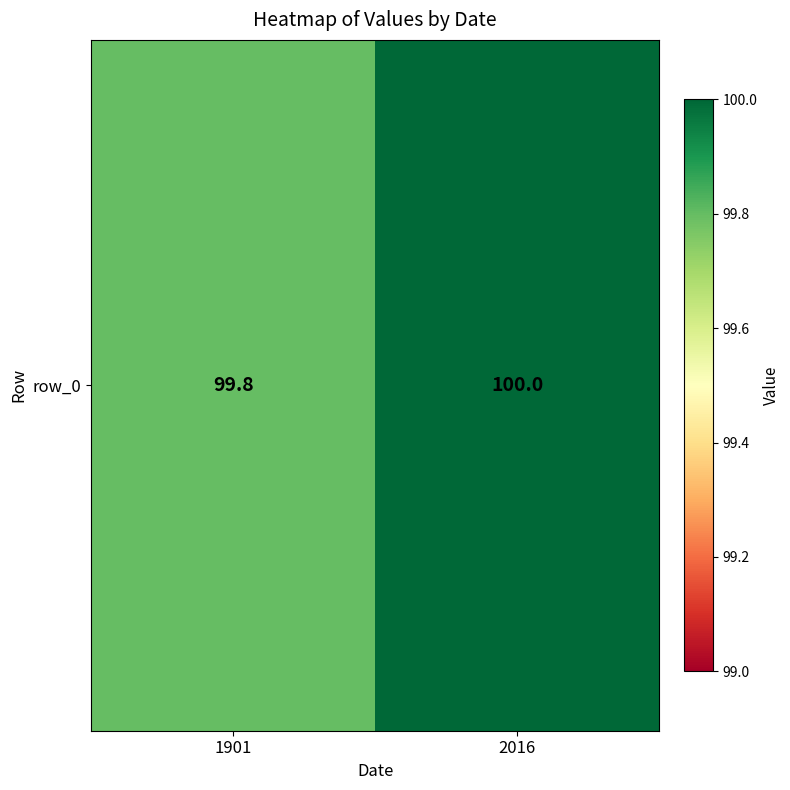

How many distinct data groups are displayed?

1